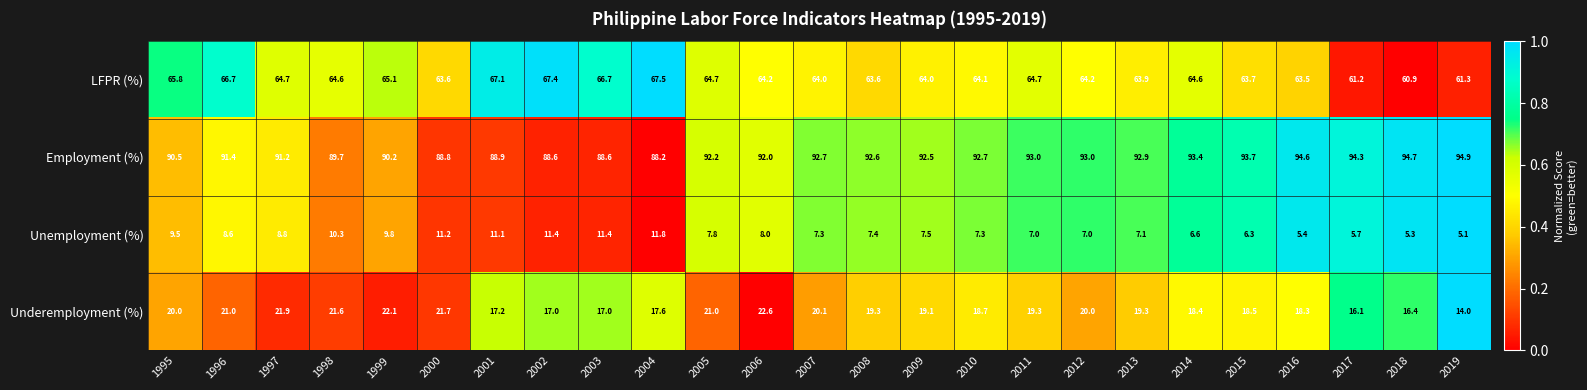

Rank the series by their maximum value, from lowest to highest.

Unemployment (%), Underemployment (%), LFPR (%), Employment (%)